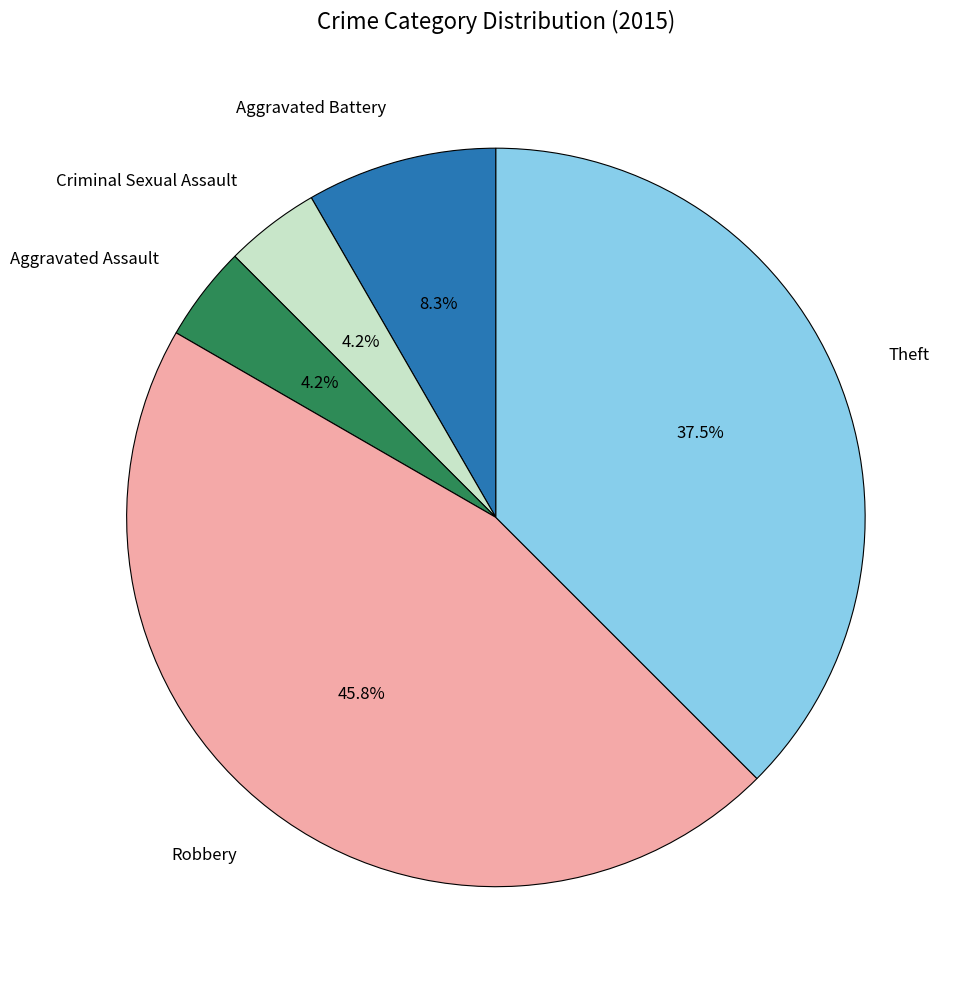

Count the number of slices in the pie.

5